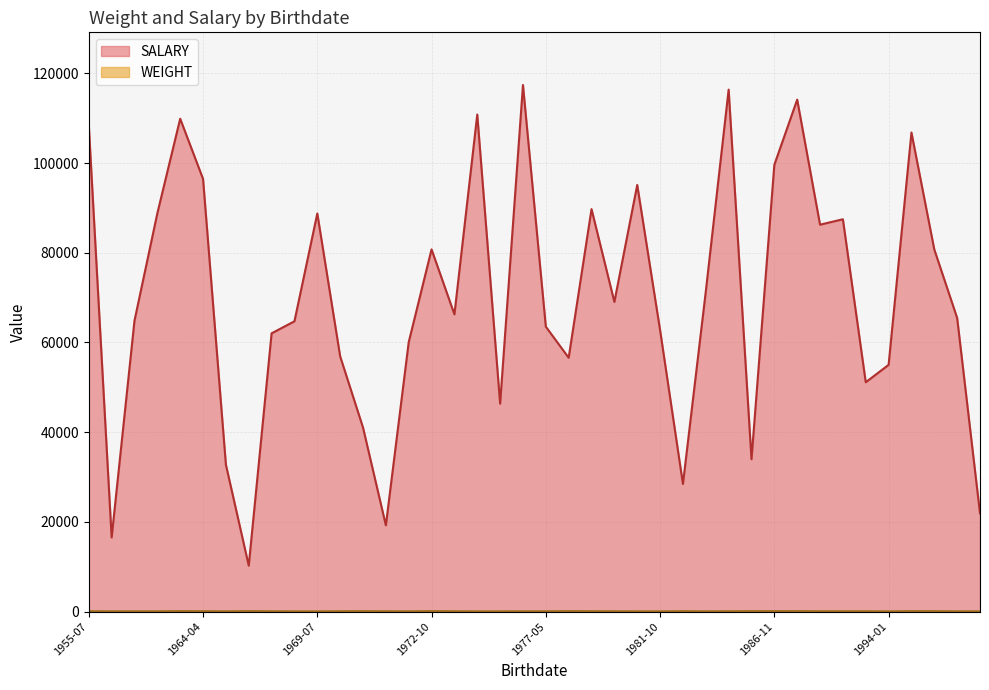

True or false: WEIGHT and SALARY cross at least once.

False